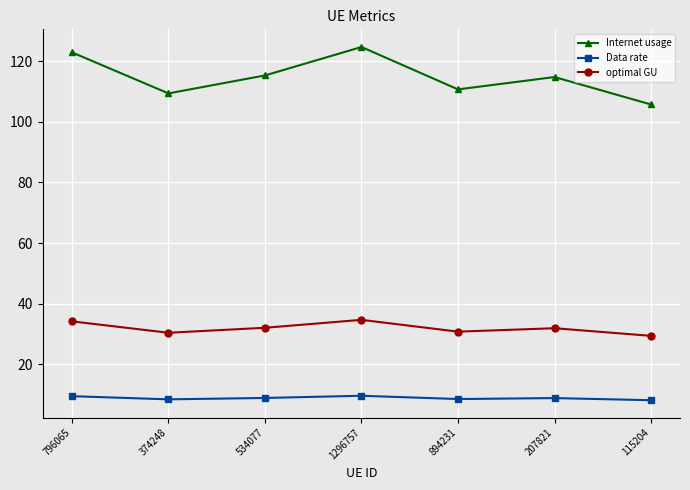

What is the difference between the Data rate values at 115204 and 207821?

0.7